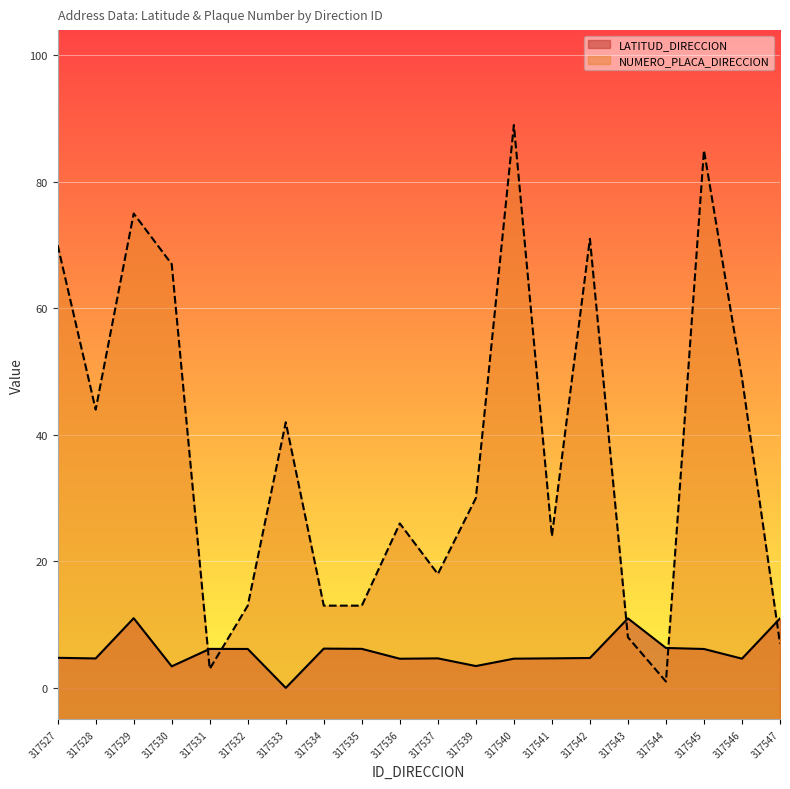

What value does the LATITUD_DIRECCION series have at 317546?

4.6